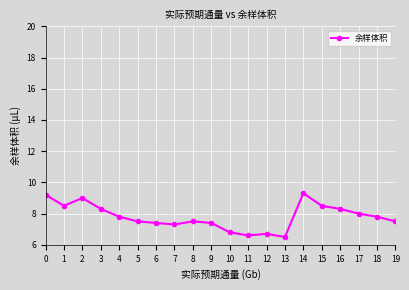

How many distinct data groups are displayed?

1